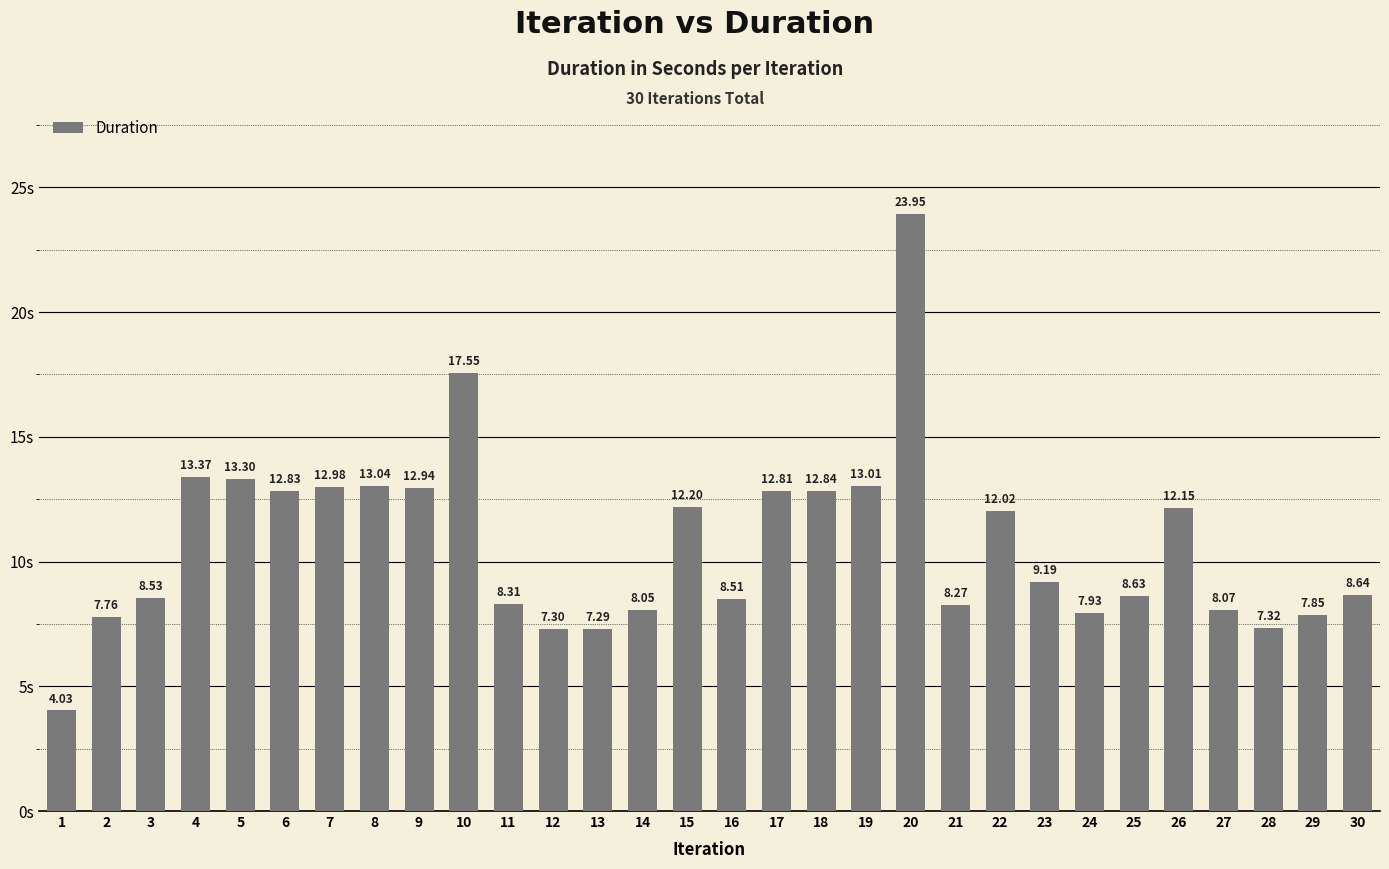

What is the value of the 30th bar from the left?

8.6